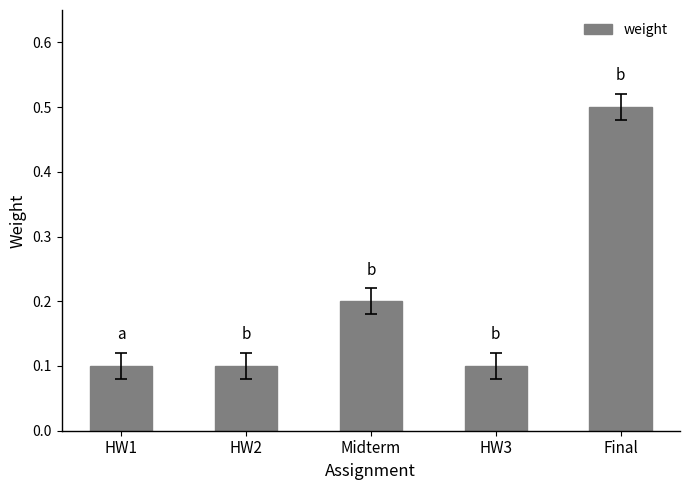

What is the change in value from HW1 to Final?

+0.4